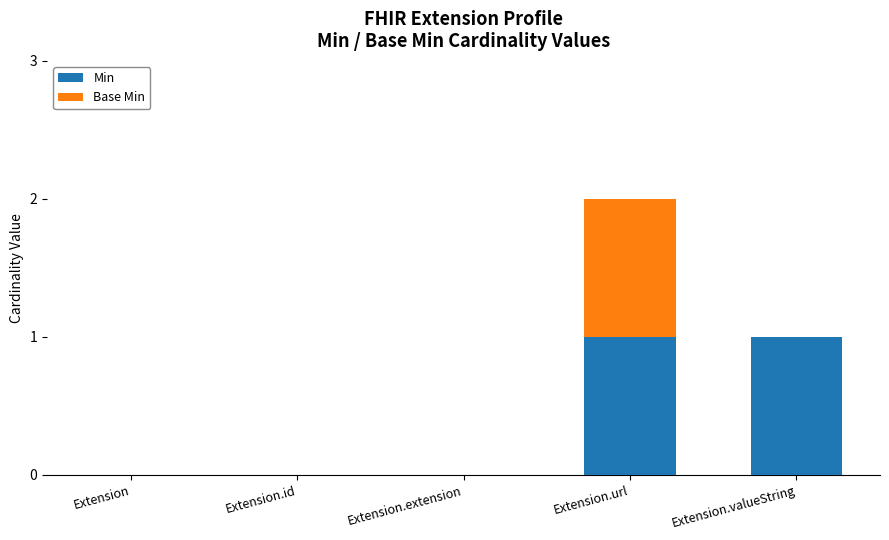

At which category is the sum across all series the highest?

Extension.url